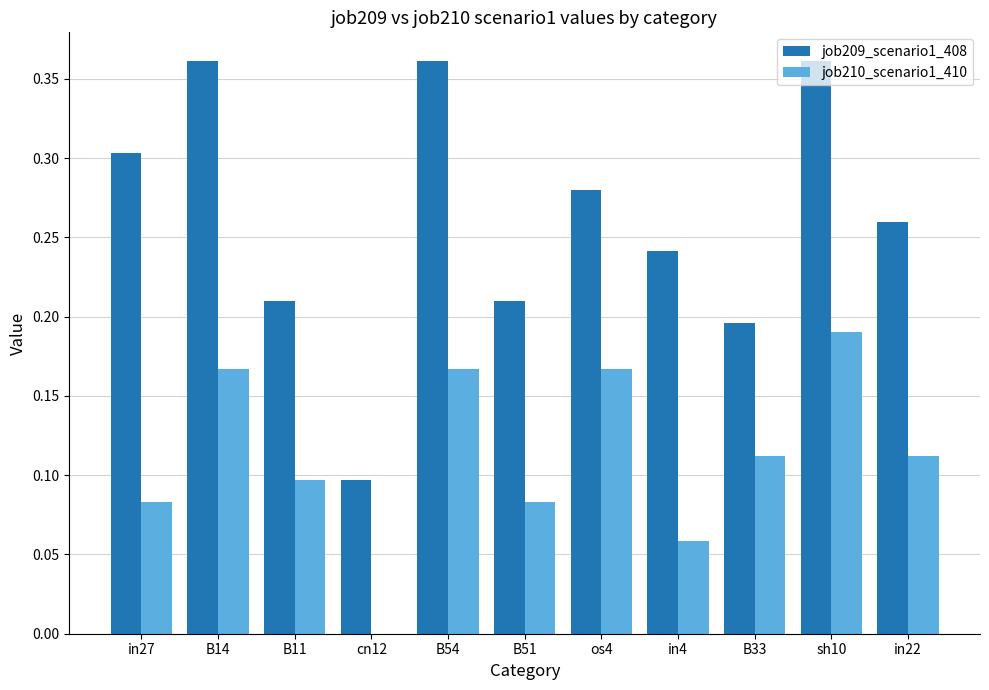

What is the sum of the job209_scenario1_408 values at B33 and B54?

0.6